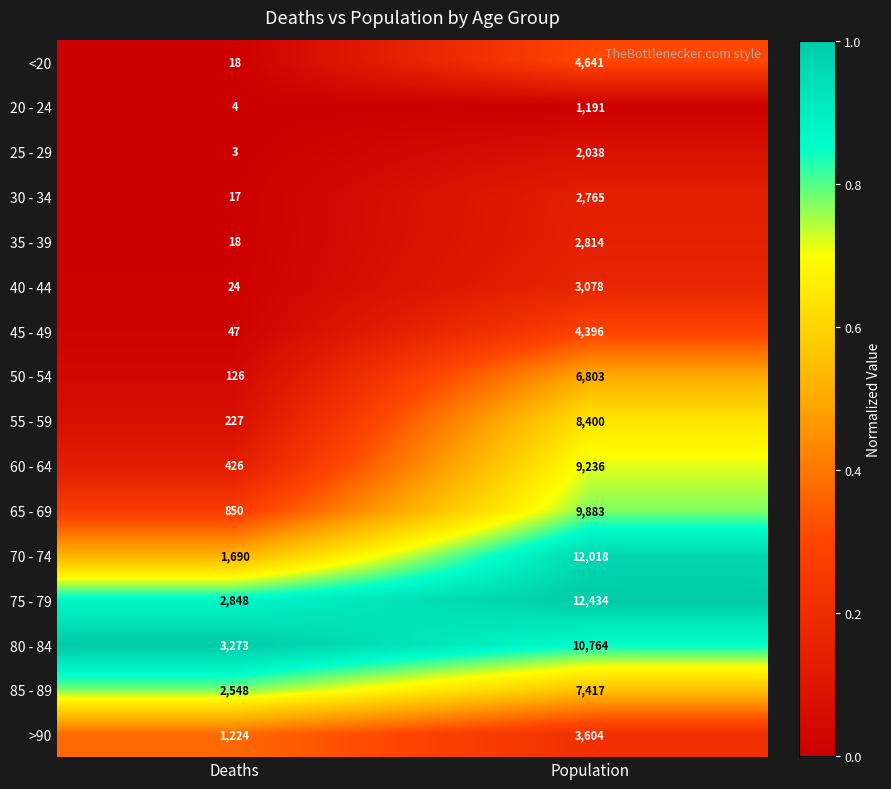

What is the difference between the 70 - 74 values at Deaths and Population?

10328